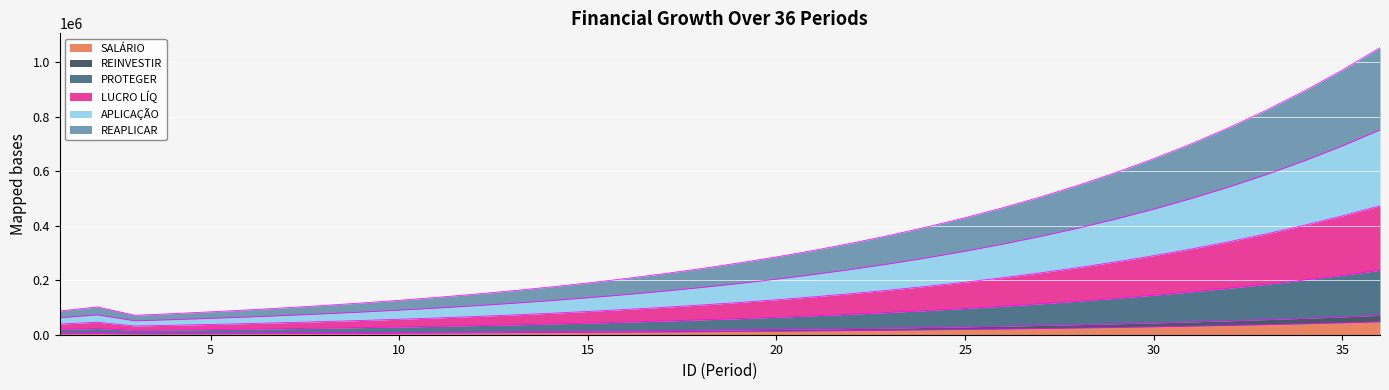

What is the sum of all LUCRO LÍQ values?

2871169.4